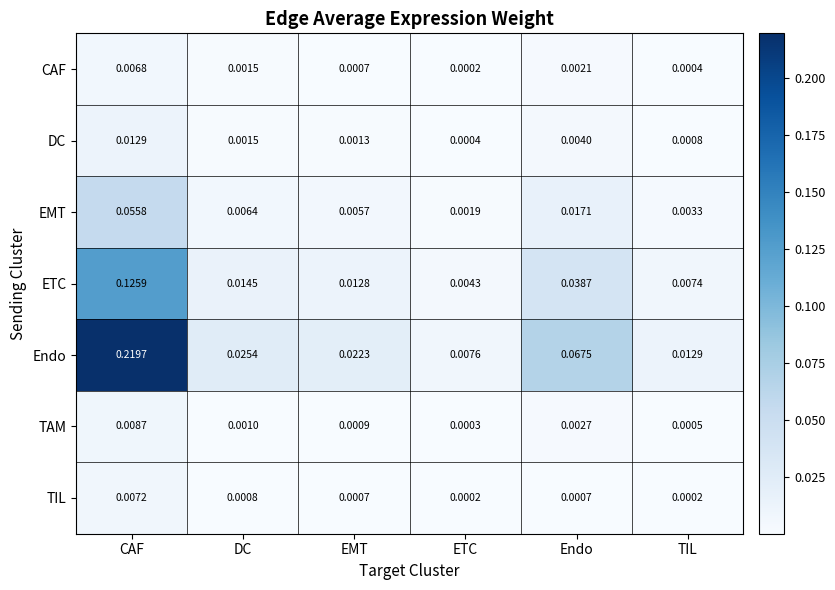

At which category does the chart reach its peak across all series?

CAF